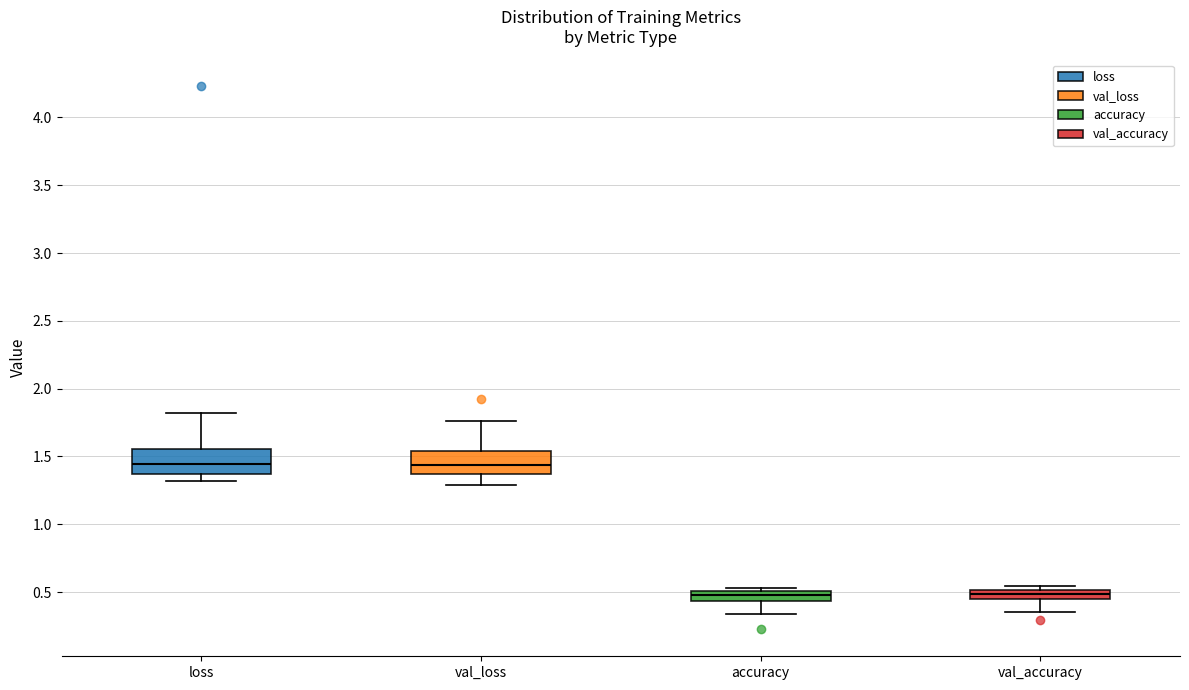

Where does the lower whisker of the box for val_loss end on the y-axis? The values are not printed on the chart, so give them approximately, as read against the axis.

1.30